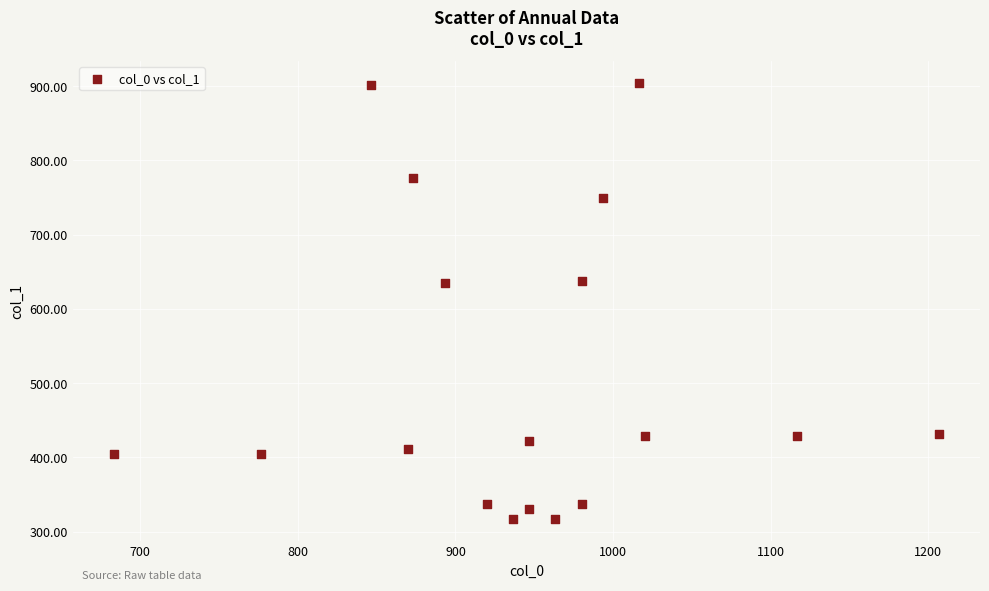

What is the range of X values (max minus min)?

523.3